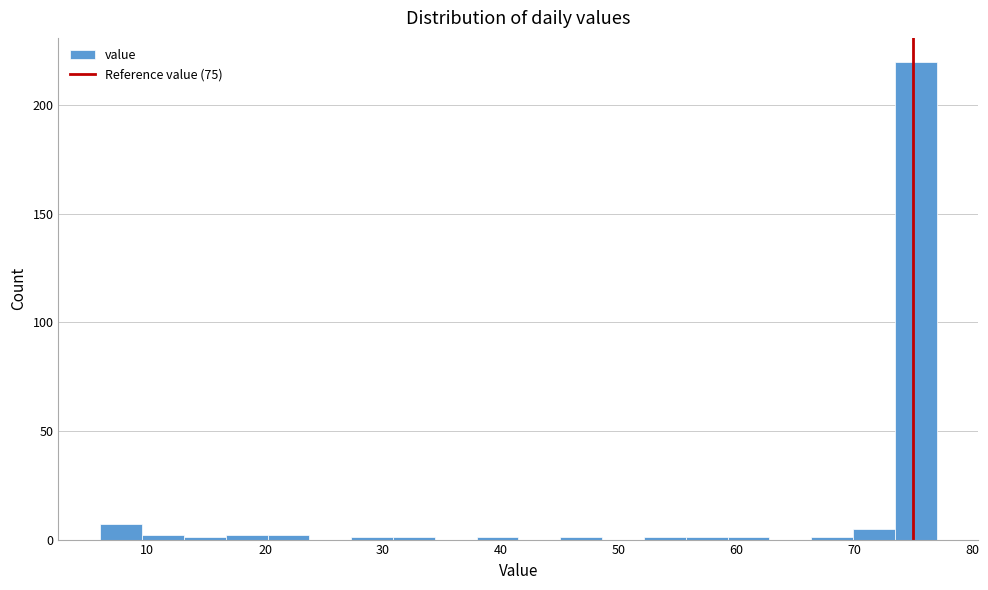

Around what value on the x-axis is the tallest bar? Give the approximate position of its centre, as read against the axis.

75